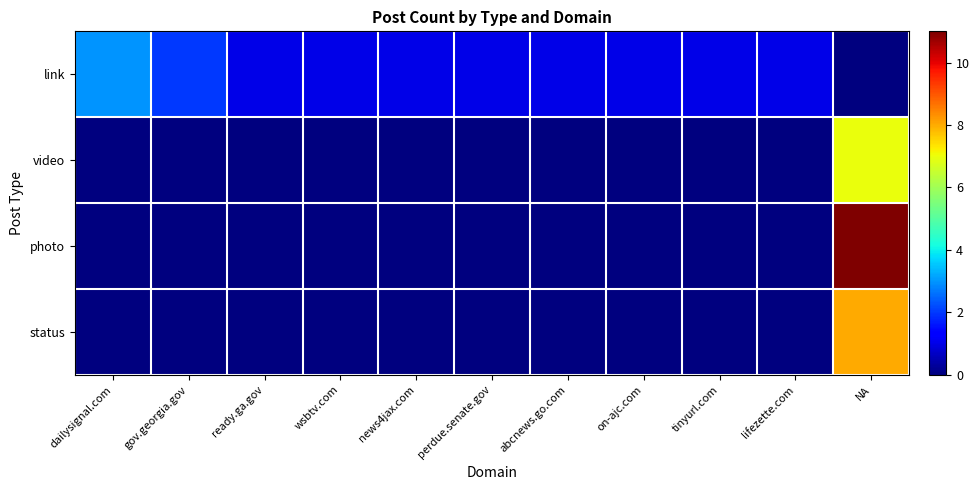

List the series in order of their overall mean, highest first.

link, photo, status, video